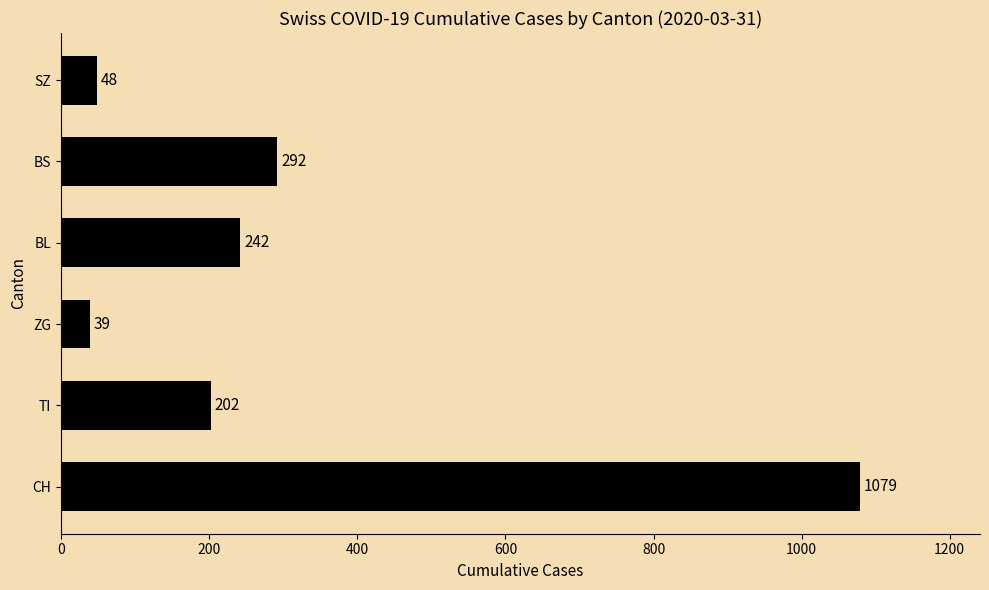

How many bars are there in total?

6